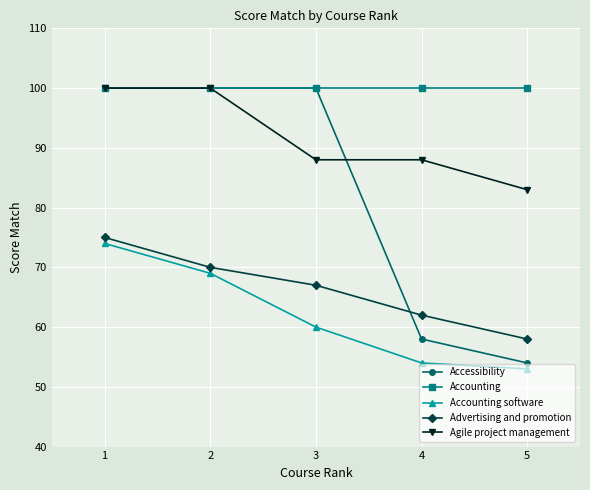

Where is Accessibility nearest to the value 77?

4